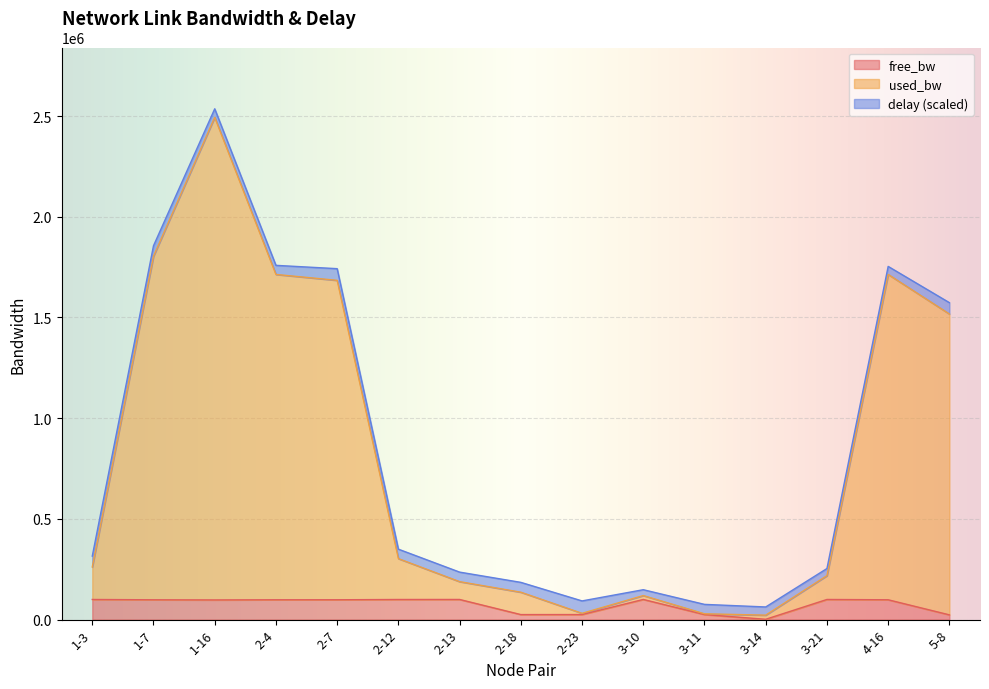

What is the difference between the used_bw values at 2-12 and 3-10?

201264.3